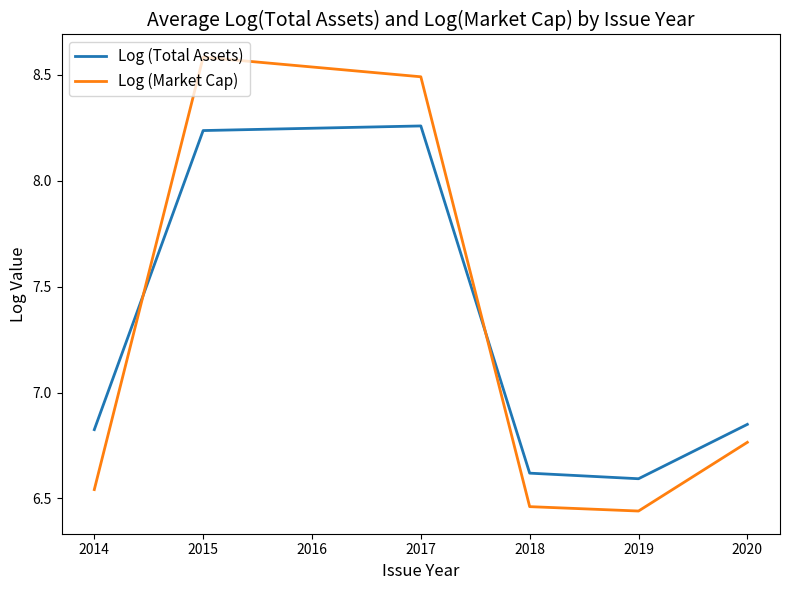

After their last crossing, which series has the higher values: Log (Market Cap) or Log (Total Assets)?

Log (Total Assets)